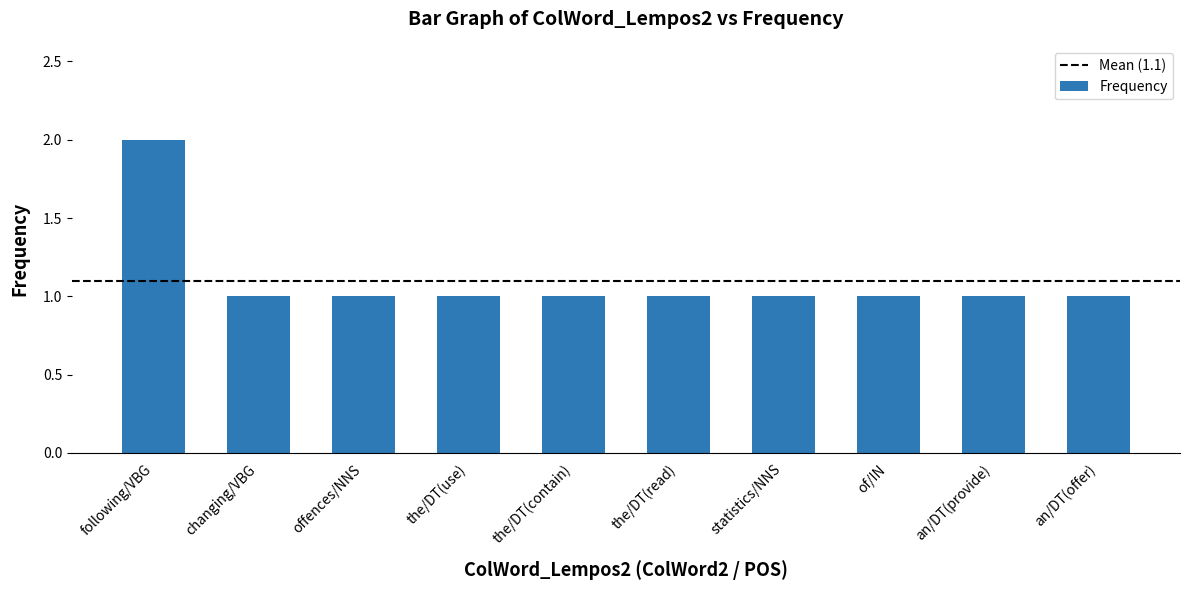

Count the values in the range 1 to 2.

10